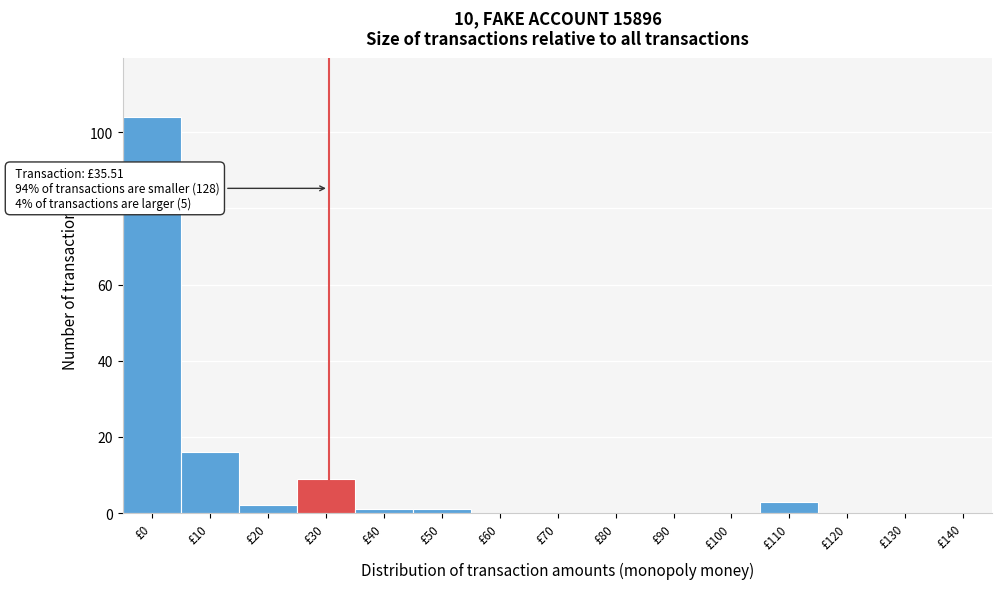

Reading left to right, list all the values displayed in this chart.

£0=104	£10=16	£20=2	£30=9	£40=1	£50=1	£60=0	£70=0	£80=0	£90=0	£100=0	£110=3	£120=0	£130=0	£140=0